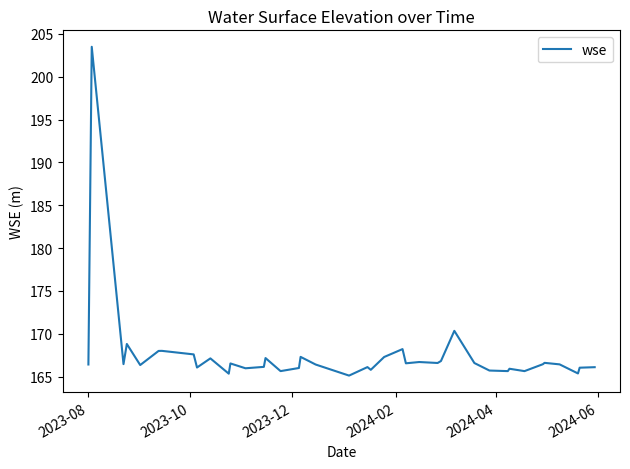

What is the maximum value shown in the chart?

203.5